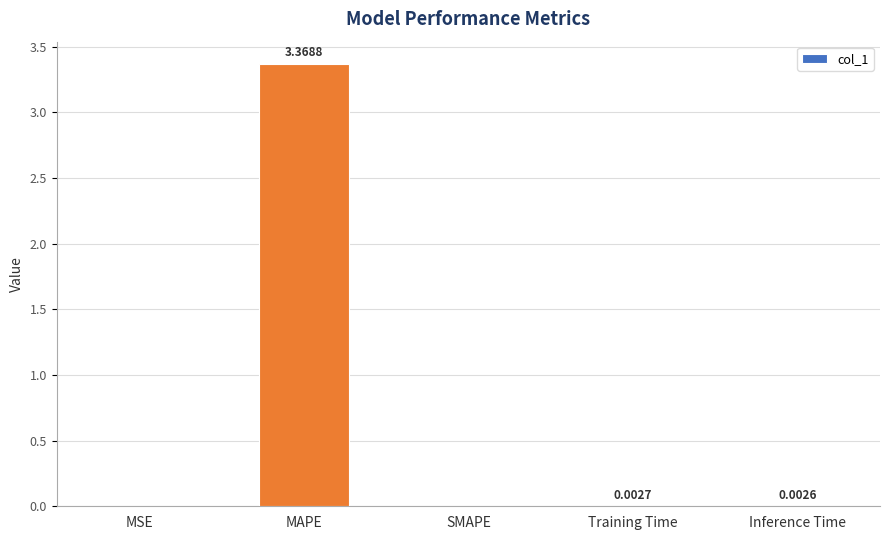

Which has a higher value, Training Time or MSE?

Training Time